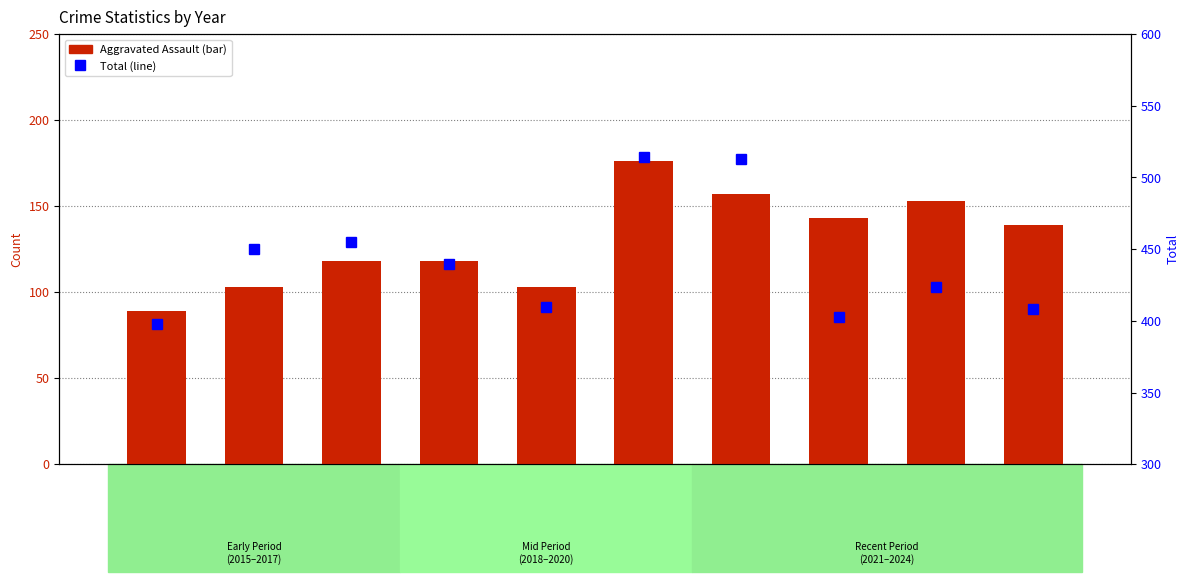

Reading left to right, extract all data points from this chart.

Aggravated Assault: 89	103	118	118	103	176	157	143	153	139
Total: 398	450	455	440	410	514	513	403	424	408